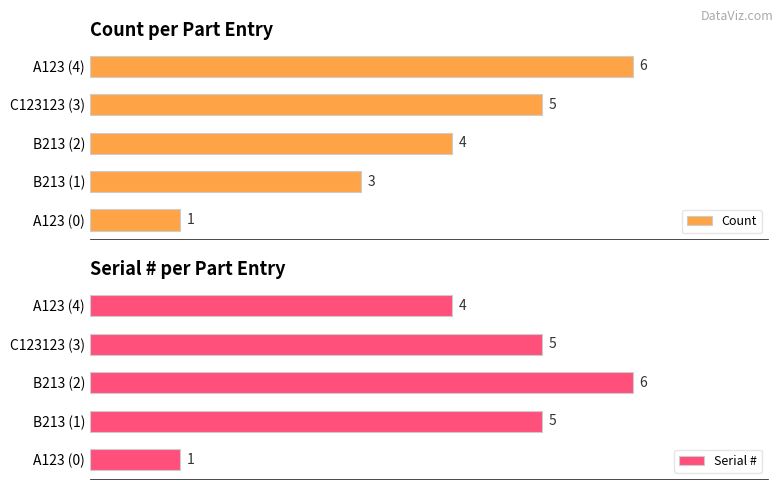

At which label is Count closest to 3?

B213 (1)